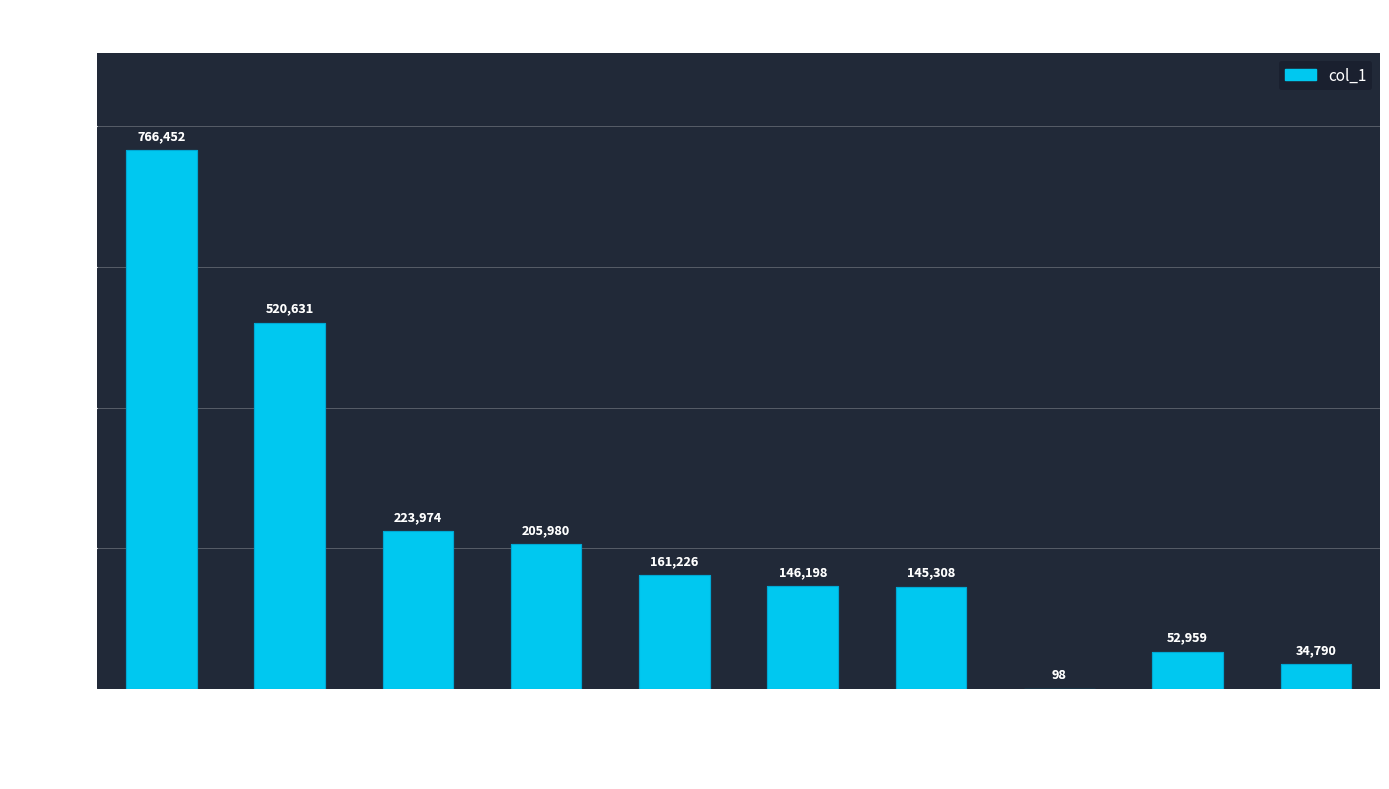

At which label does the data first exceed 161226?

excited-vczh